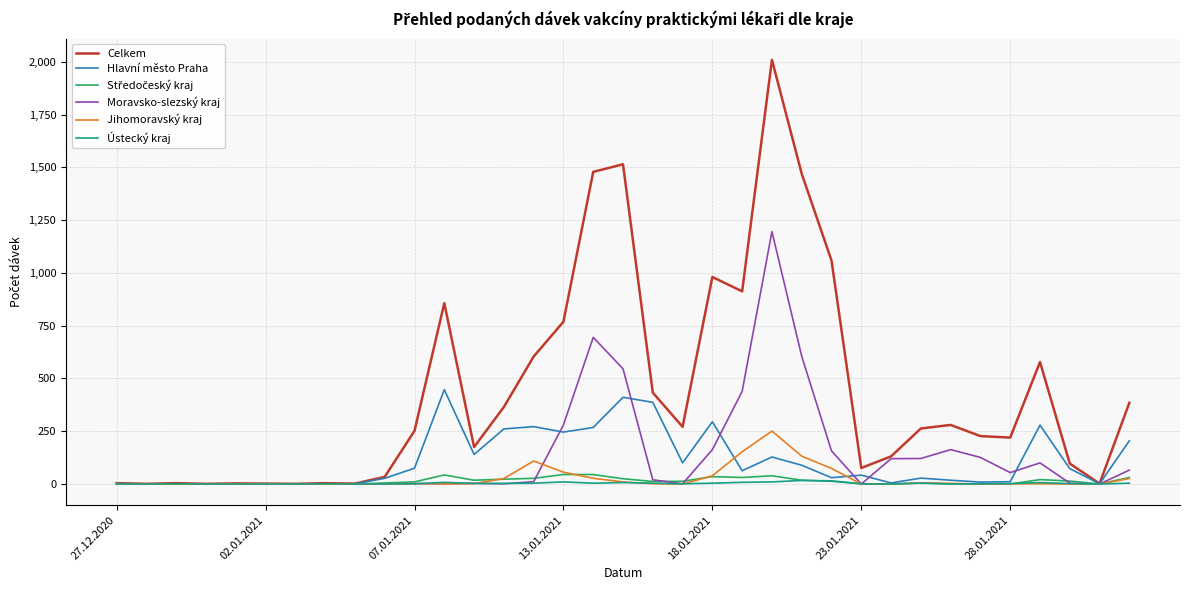

Does the chart have visible grid lines?

Yes